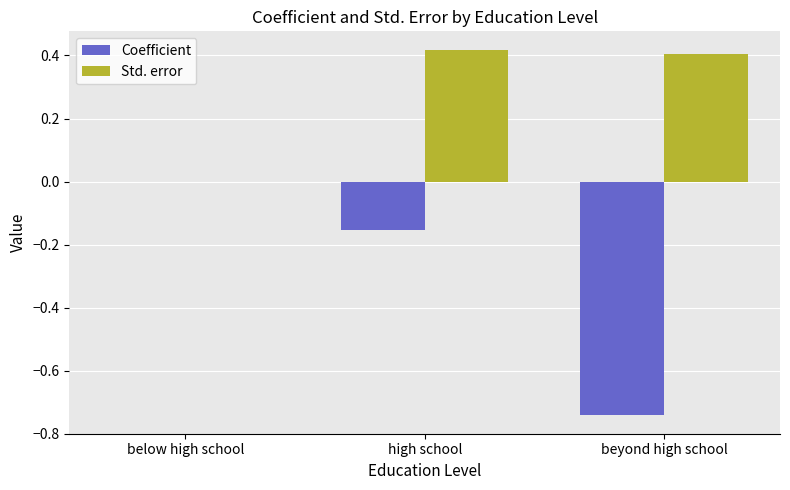

The value of Std. error at high school is 0.4. True or false?

True